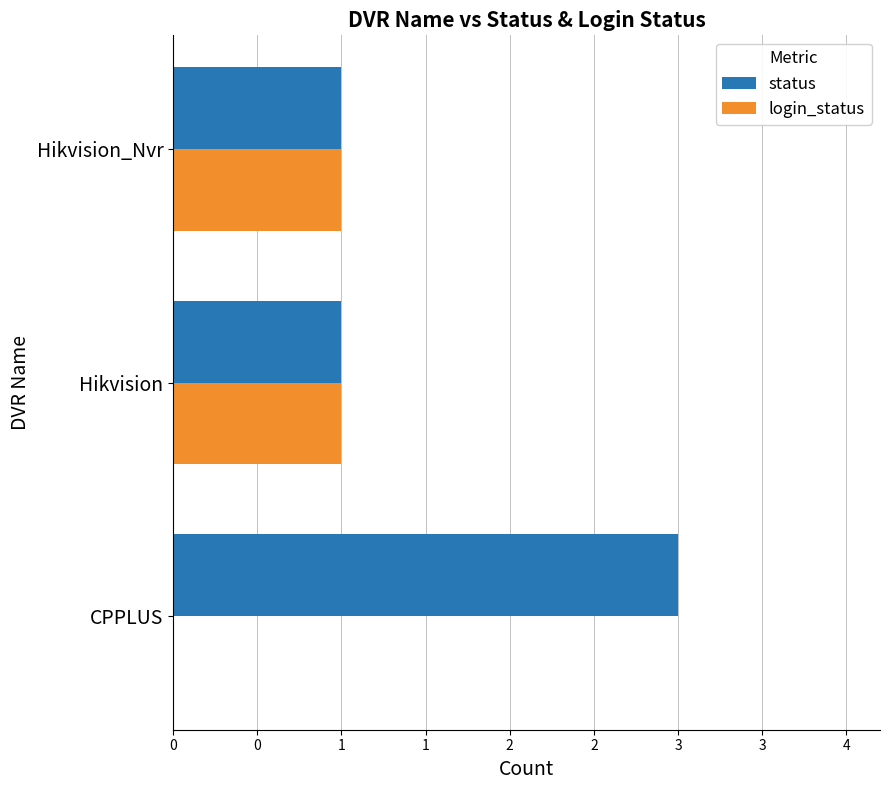

Which series has the widest spread of values?

status